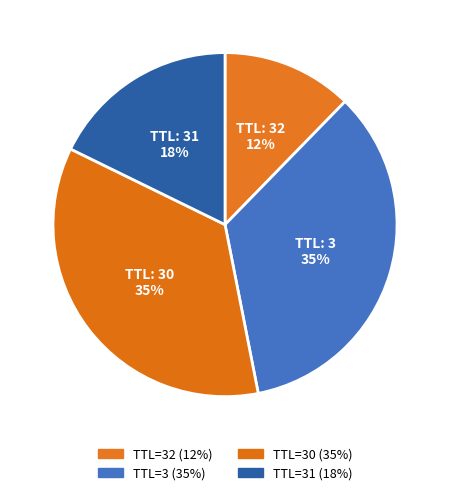

How many slices are in this pie chart?

4